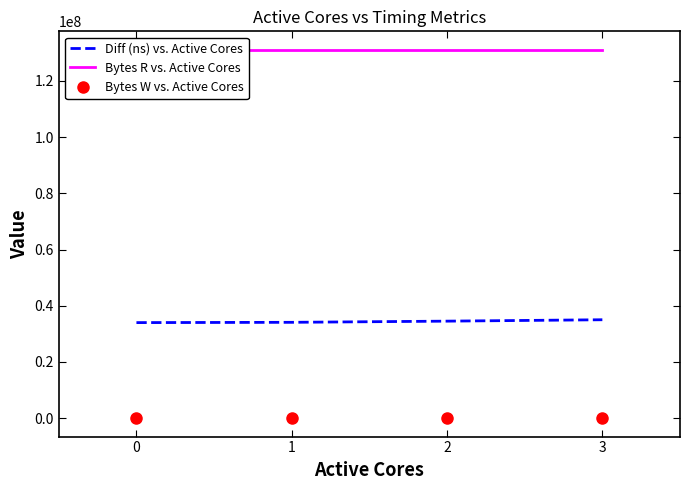

Where does the Diff (ns) vs. Active Cores series first go above 34516999?

3